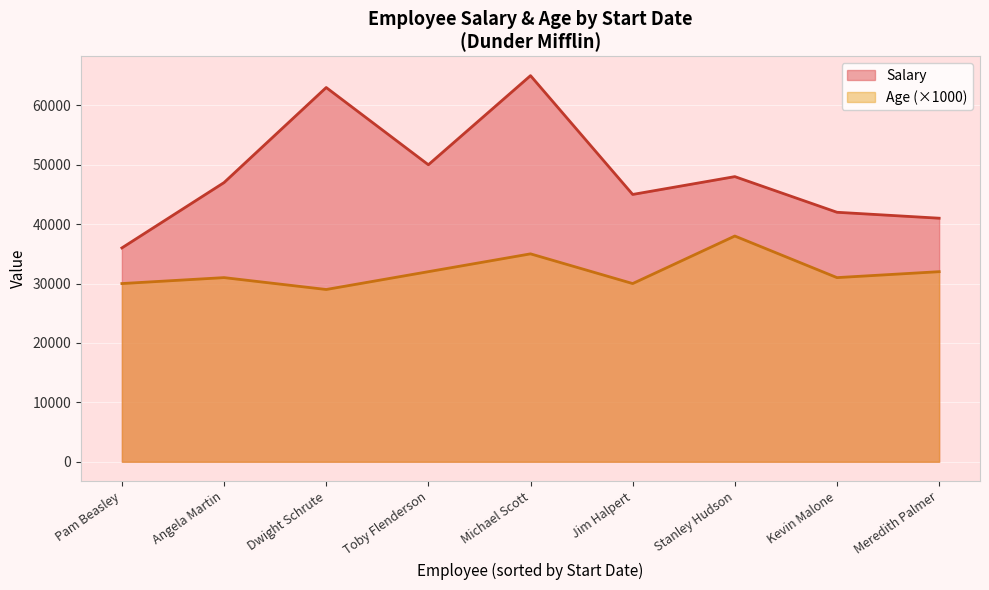

Is it true that Age equals 56 at 11/8/2003?

False